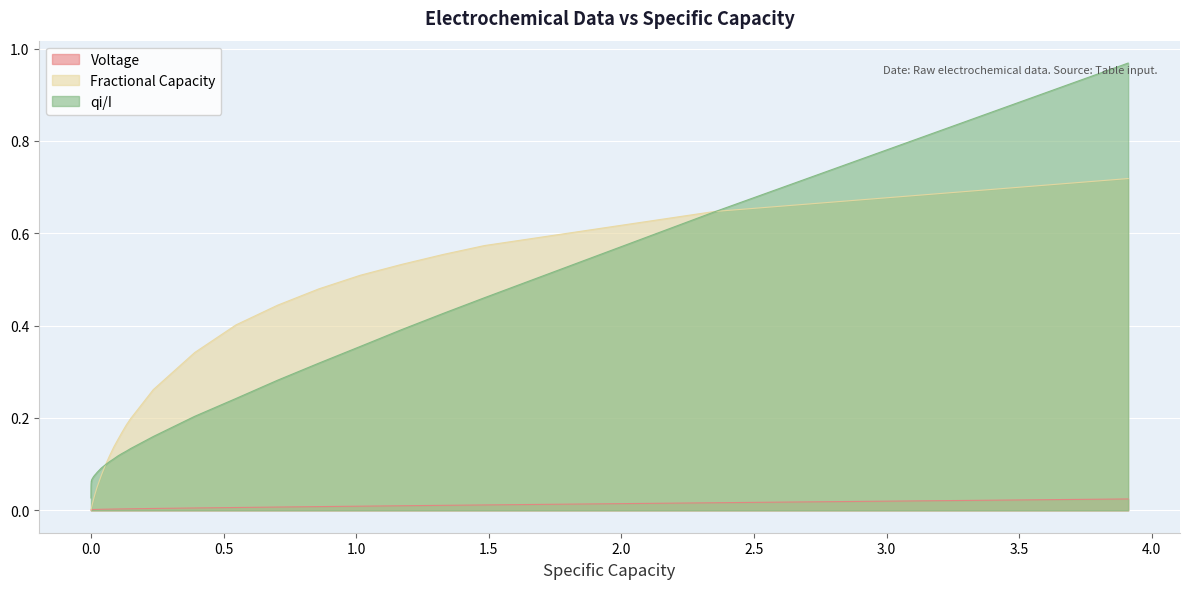

True or false: Voltage and qi/I cross at least once.

False